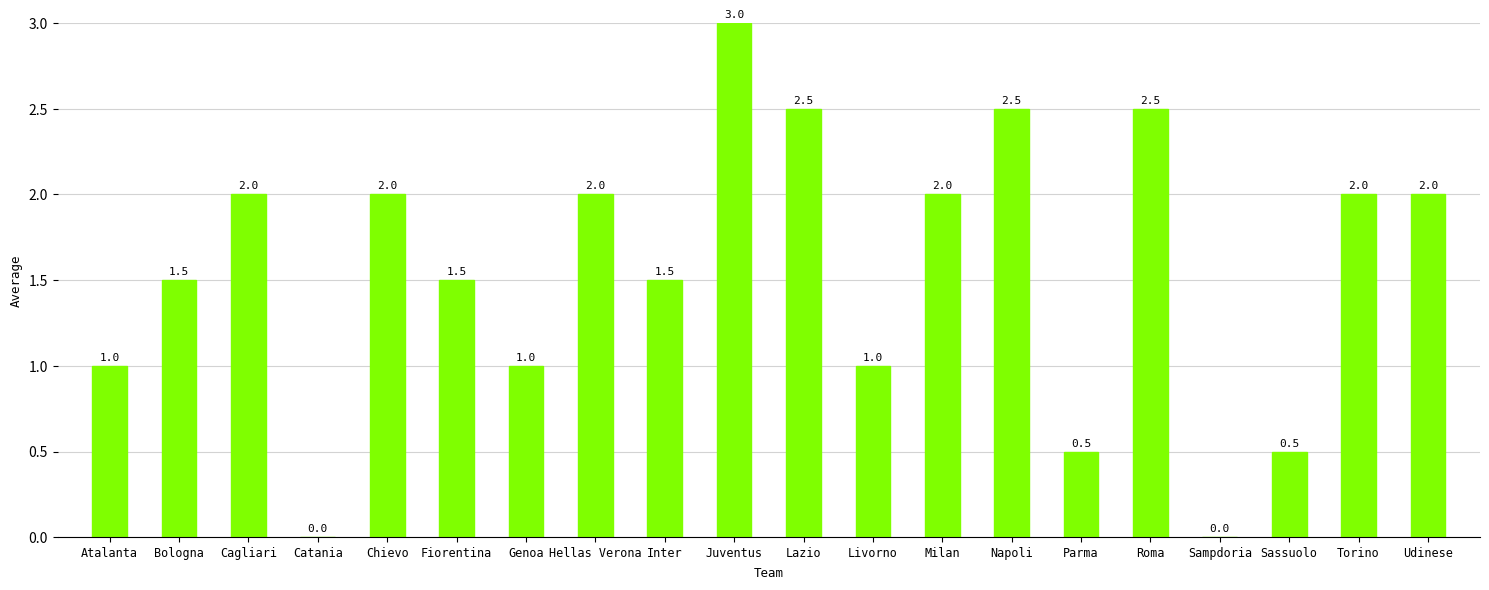

Which label corresponds to the largest value in the chart?

Juventus